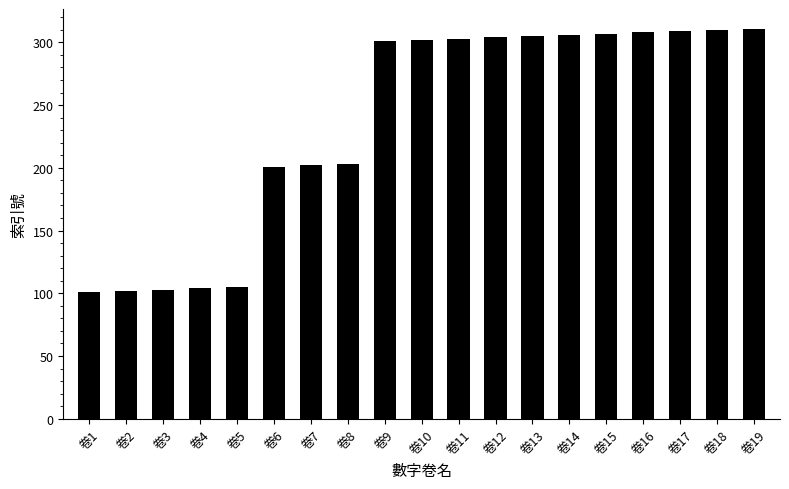

Count the number of categories in the chart.

19